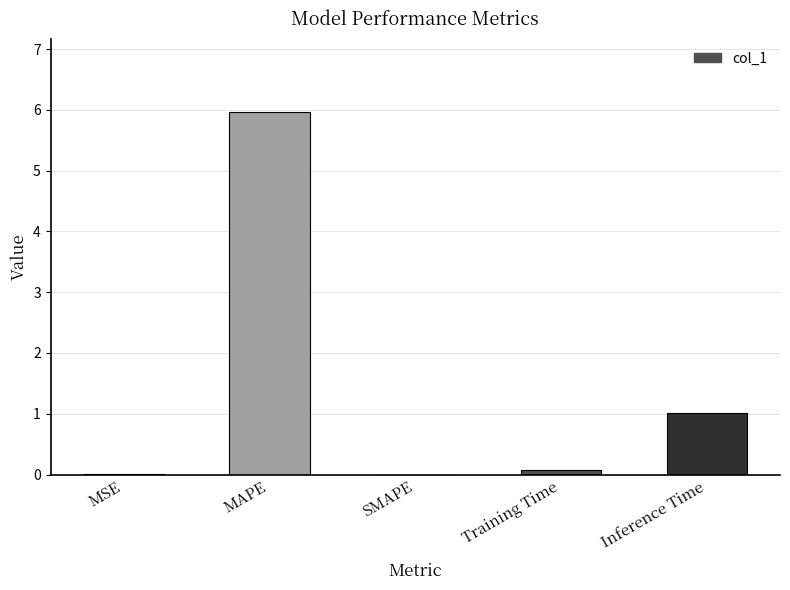

What value does the data have at Training Time?

0.1